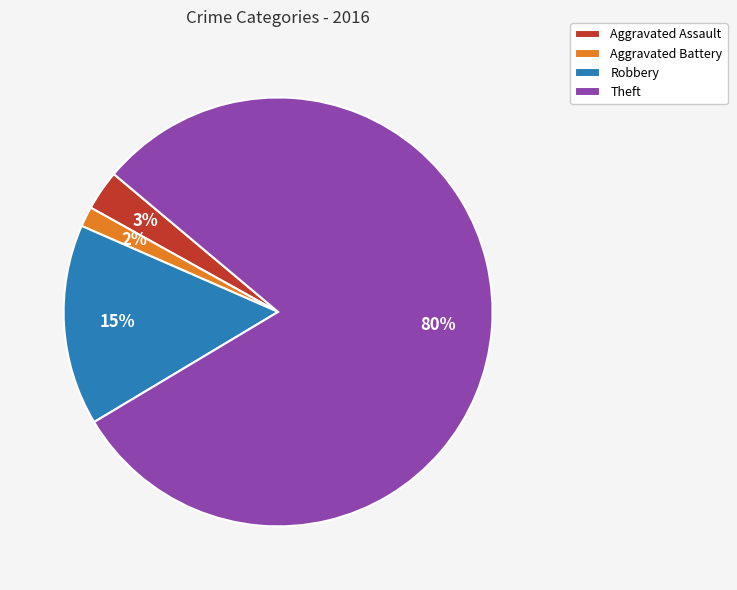

Which category accounts for the majority?

Theft